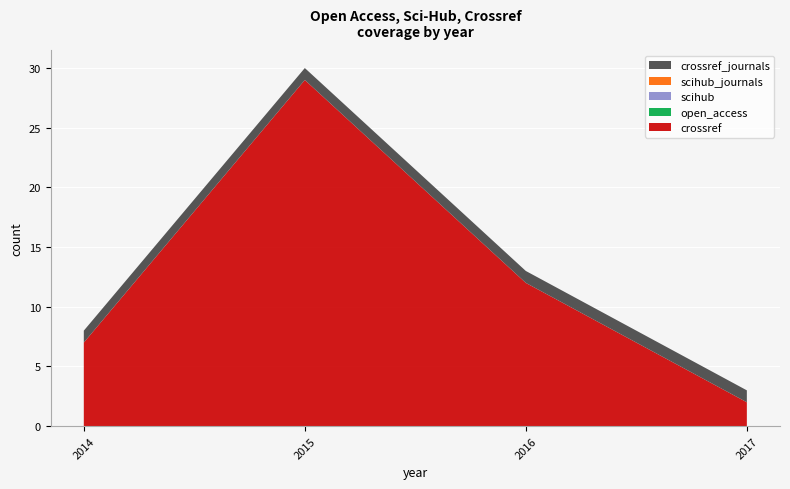

Reading left to right, list all the values displayed in this chart.

crossref: 2014=7	2015=29	2016=12	2017=2
open_access: 2014=0	2015=0	2016=0	2017=0
scihub: 2014=0	2015=0	2016=0	2017=0
scihub_journals: 2014=0	2015=0	2016=0	2017=0
crossref_journals: 2014=1	2015=1	2016=1	2017=1